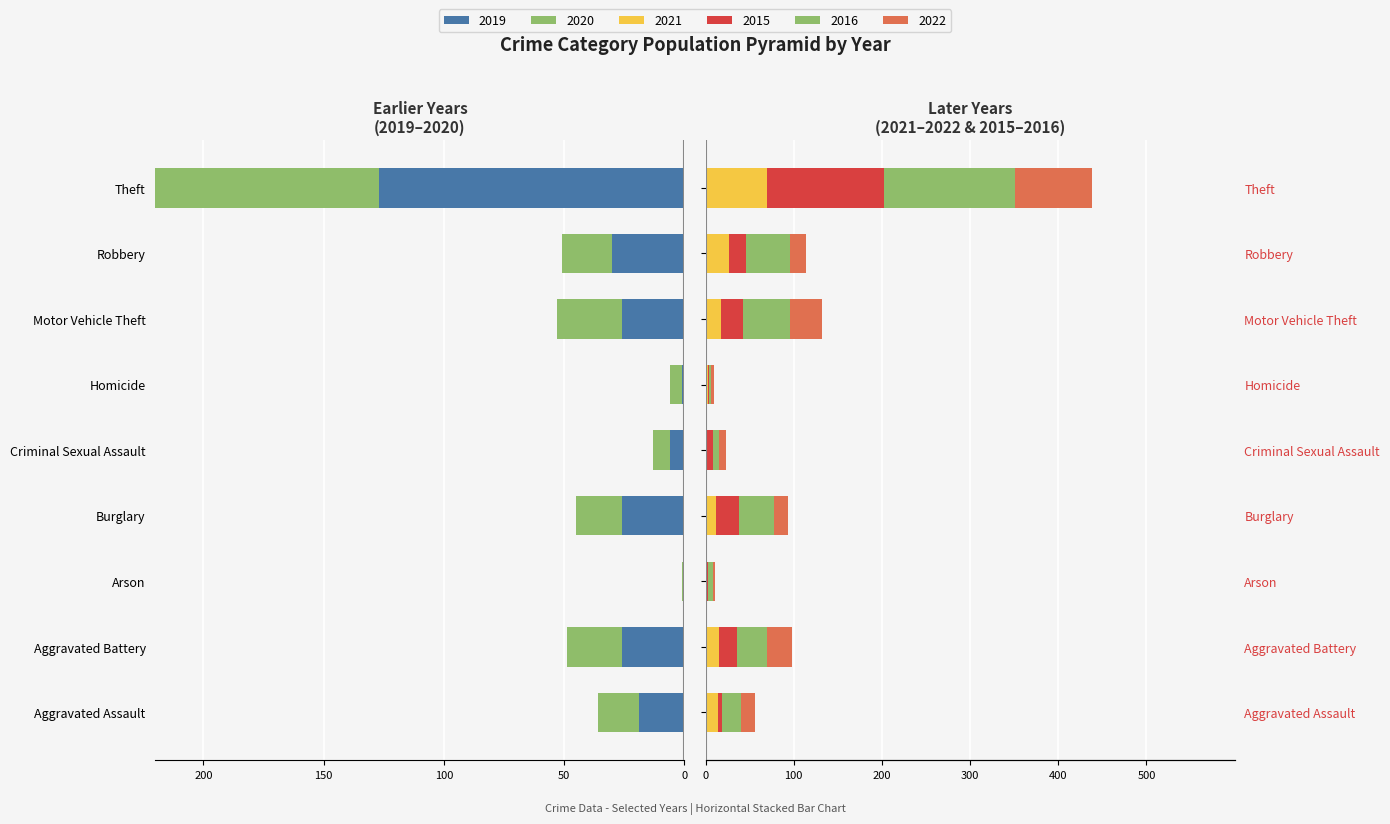

How many data points in 2016 are above 34?

4